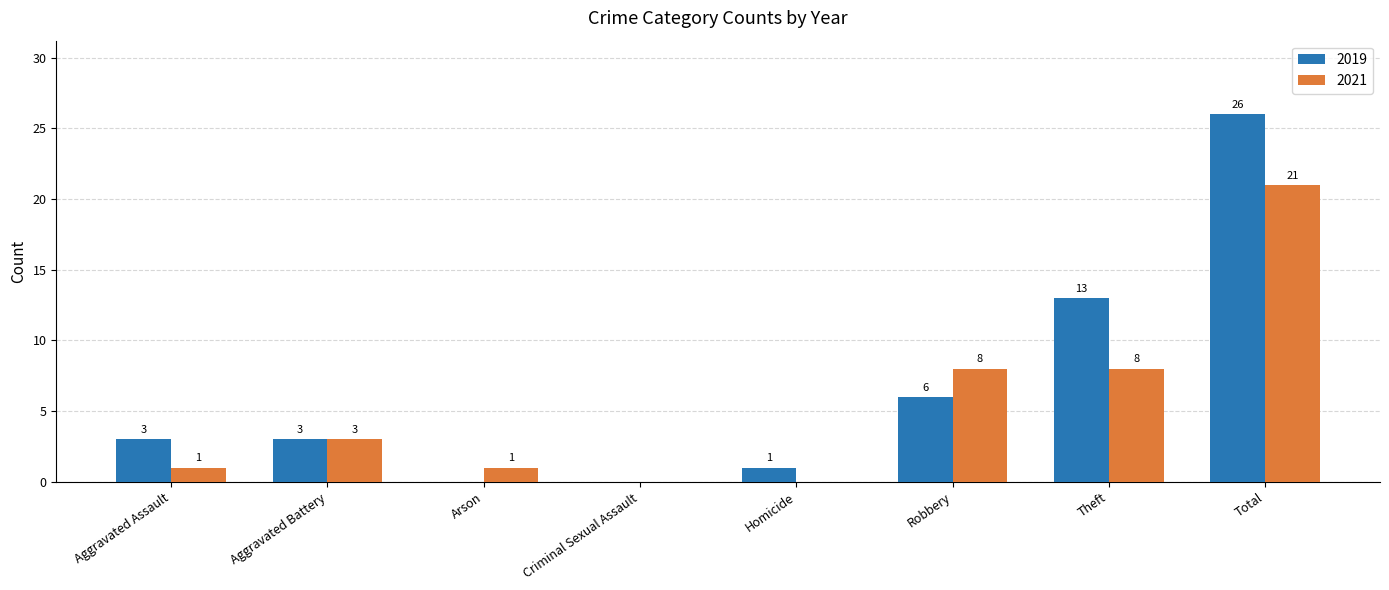

Are the bars horizontal?

No